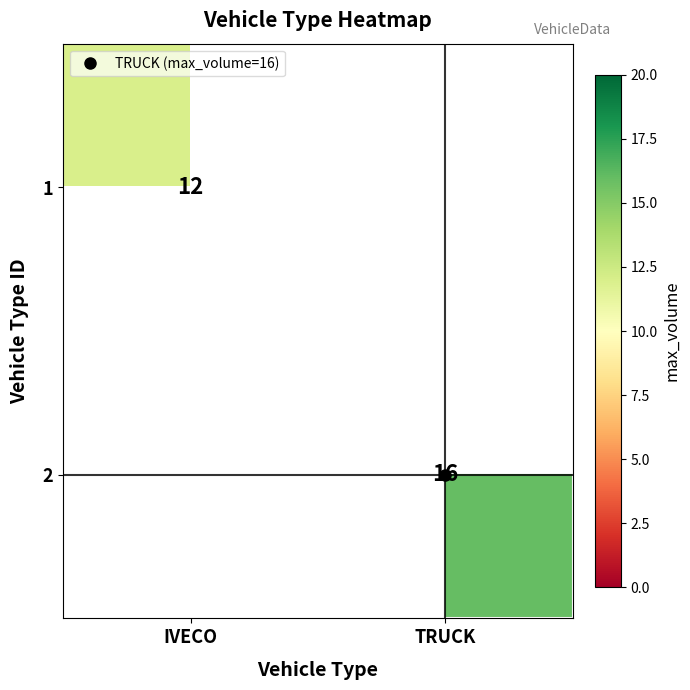

At how many categories does at least one series exceed 12?

1